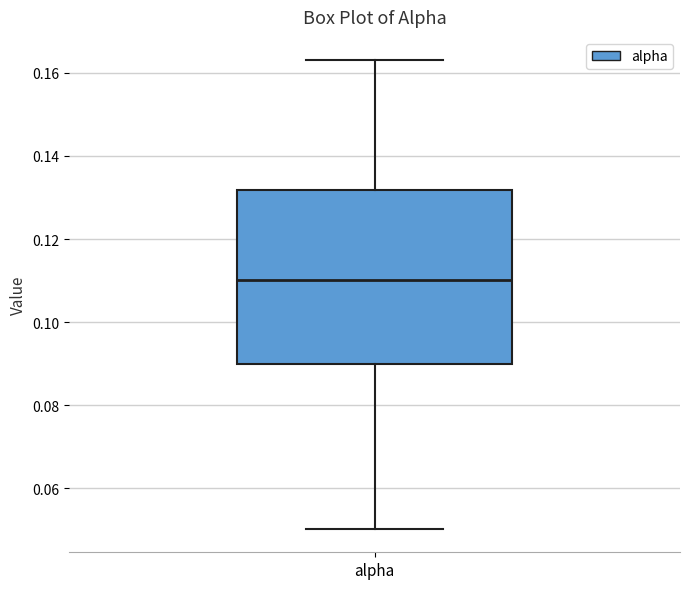

Read this box plot against the y-axis: the position of the median line, the range covered by the box, and the ends of both whiskers. The values are not printed on the chart, so give them approximately, as read against the axis.

median 0.110, box 0.090 to 0.132, whiskers 0.050 to 0.164